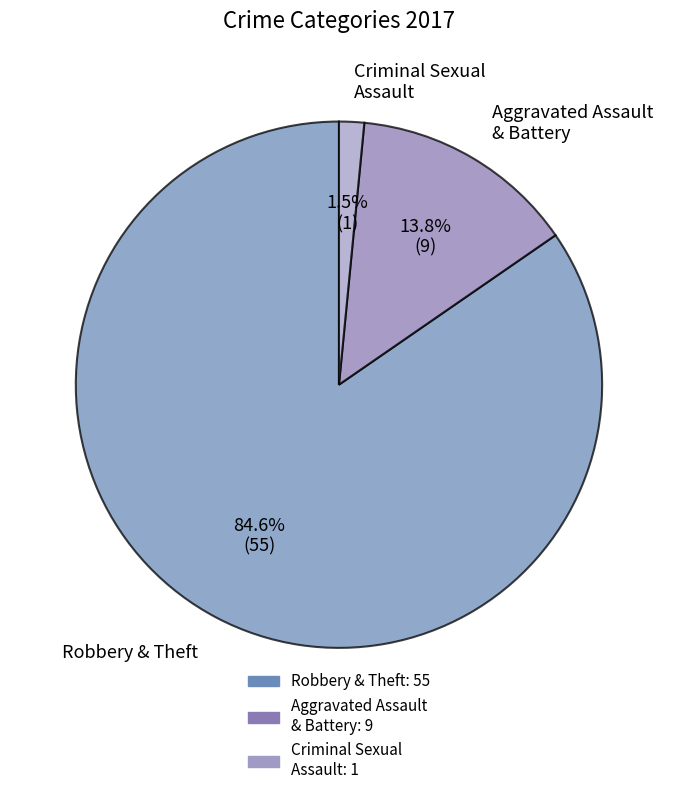

What portion of the pie excludes Aggravated Assault & Battery?

86.2%